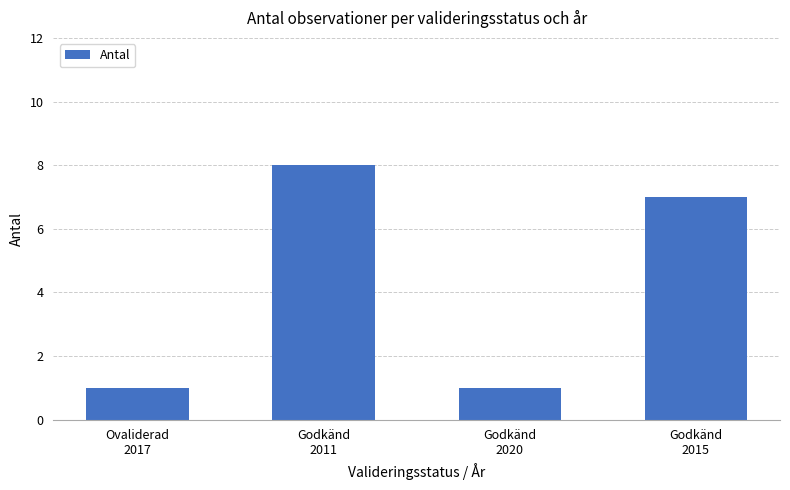

What is the difference between the maximum and second lowest values?

7